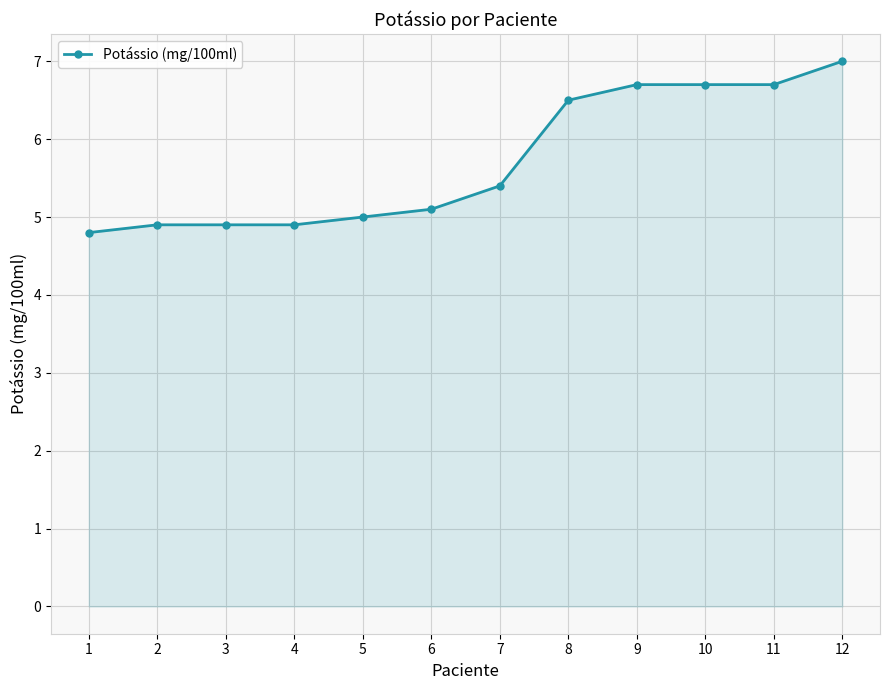

How many series are shown in this chart?

1